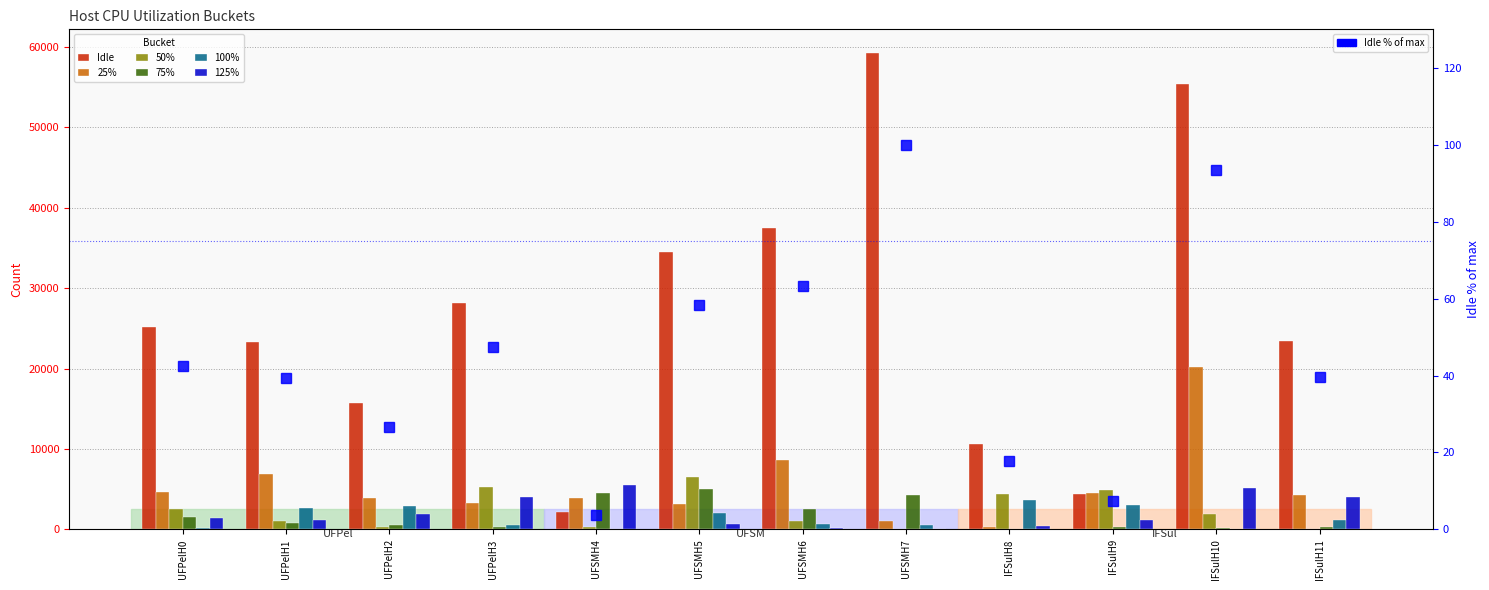

The 50% series shows 1074 at UFPelH1. True or false?

True